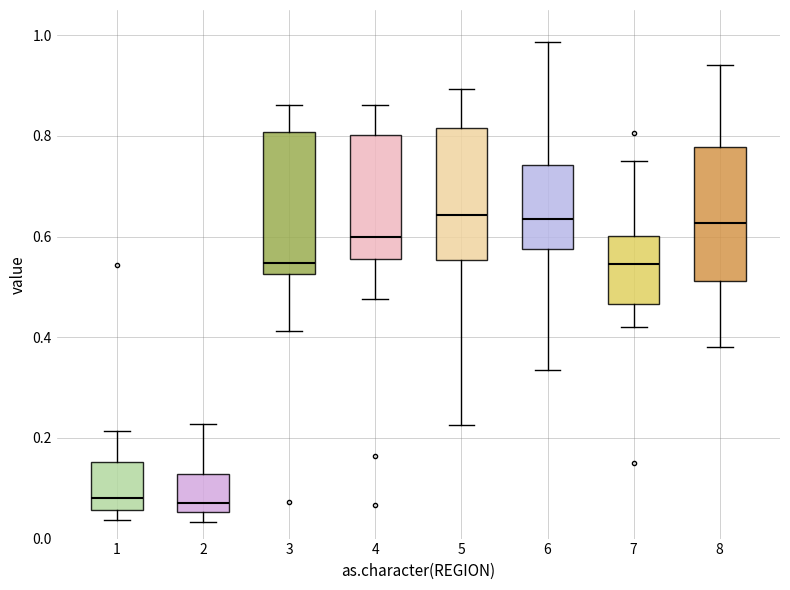

Reading left to right, read every box against the y-axis: the position of its median line, the range the box covers, and the ends of its whiskers. The values are not printed on the chart, so give them approximately, as read against the axis.

1: median 0.08, box 0.06 to 0.16, whiskers 0.04 to 0.22
2: median 0.08, box 0.06 to 0.12, whiskers 0.04 to 0.22
3: median 0.54, box 0.52 to 0.80, whiskers 0.42 to 0.86
4: median 0.60, box 0.56 to 0.80, whiskers 0.48 to 0.86
5: median 0.64, box 0.56 to 0.82, whiskers 0.22 to 0.90
6: median 0.64, box 0.58 to 0.74, whiskers 0.34 to 0.98
7: median 0.54, box 0.46 to 0.60, whiskers 0.42 to 0.74
8: median 0.62, box 0.52 to 0.78, whiskers 0.38 to 0.94